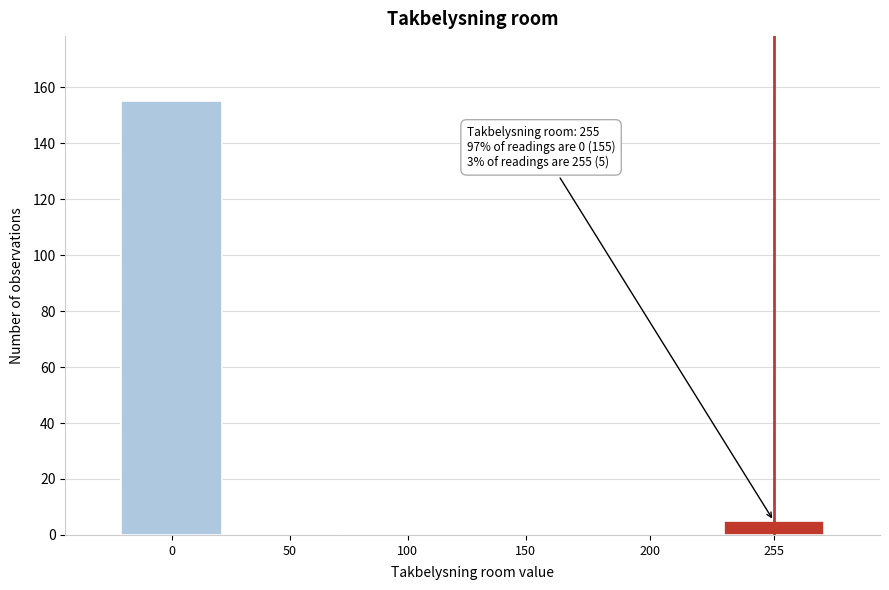

Reading right to left, extract all data points from this chart.

255=5	200=0	150=0	100=0	50=0	0=155